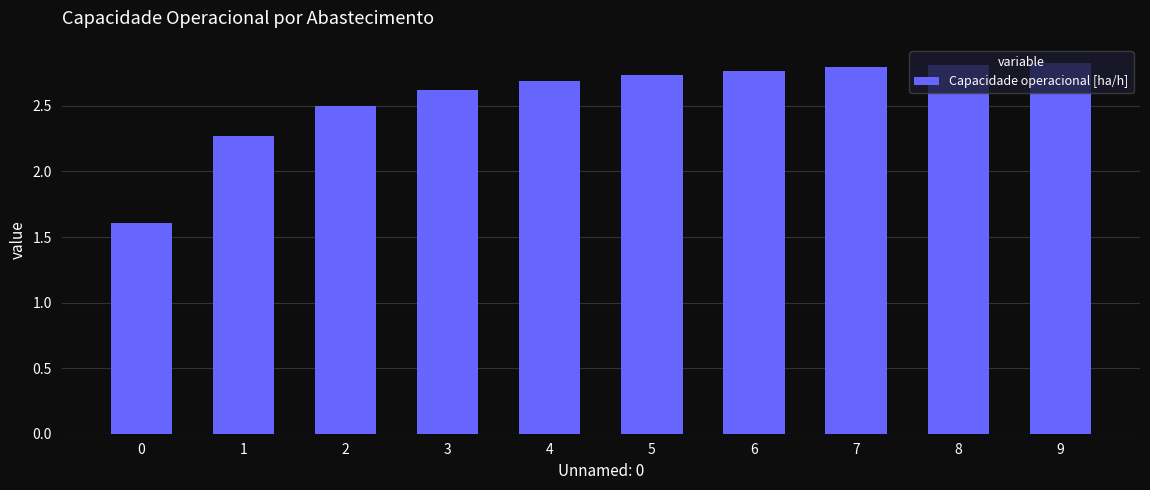

How many values are between 2 and 3?

9